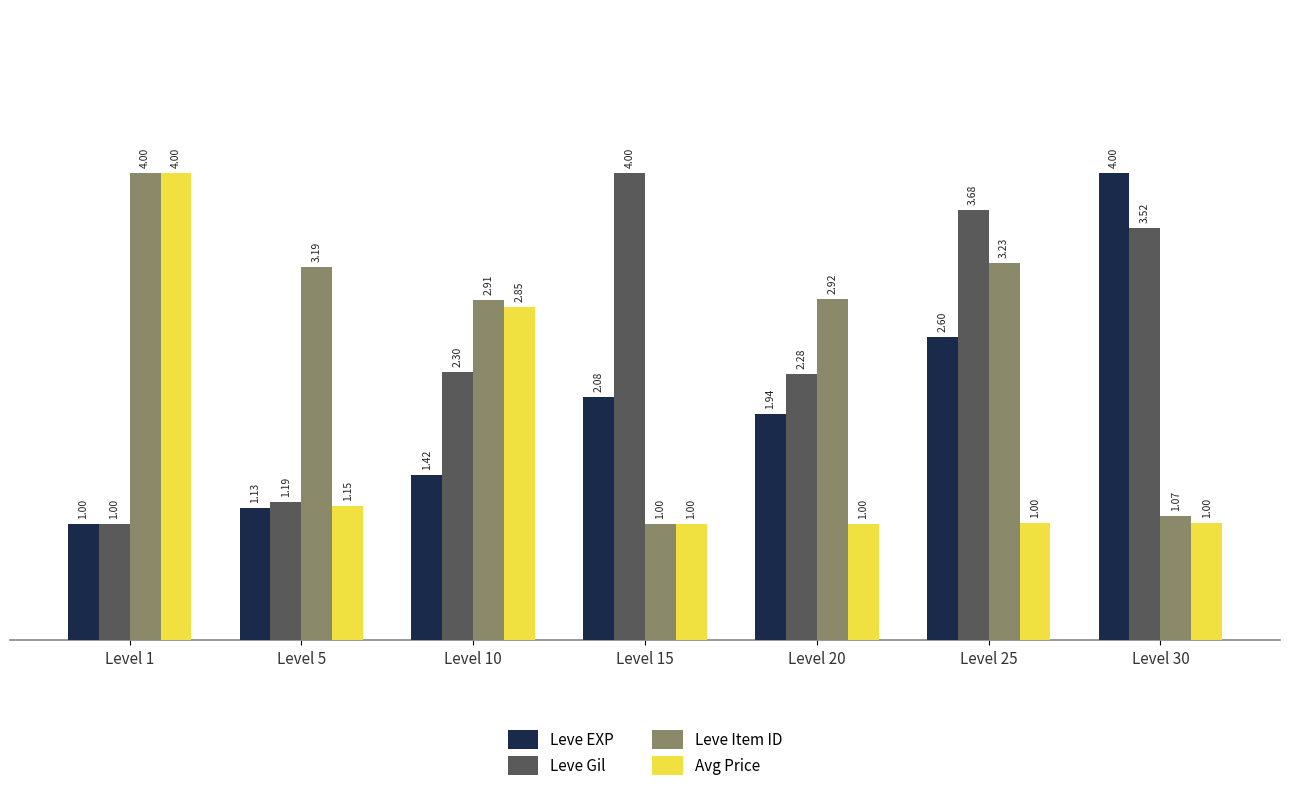

Rank the categories by Leve Gil value from lowest to highest.

Level 1, Level 5, Level 20, Level 10, Level 30, Level 25, Level 15